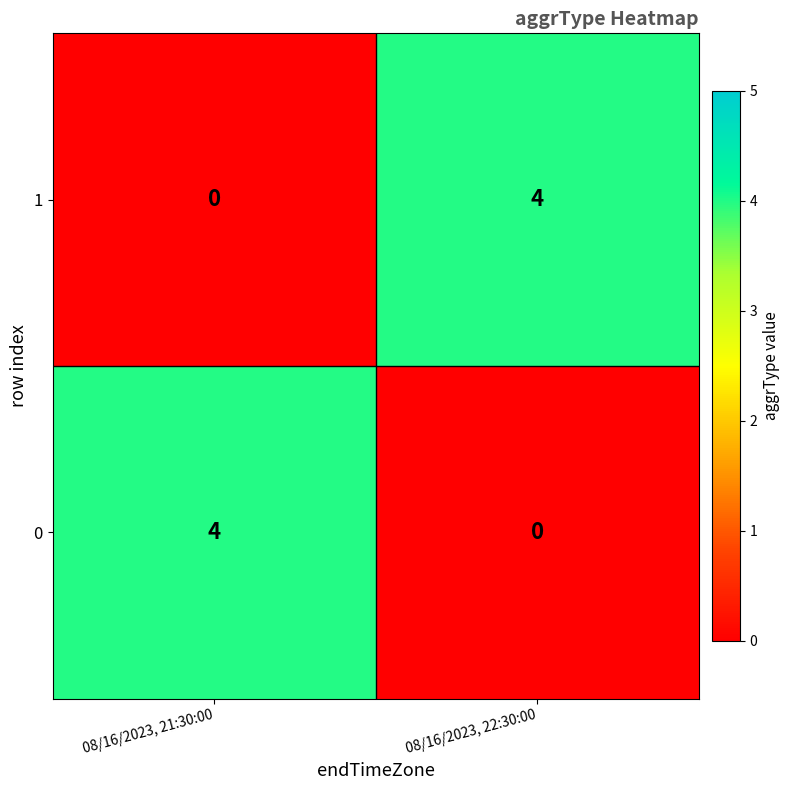

What is the sum of all 0 values?

4